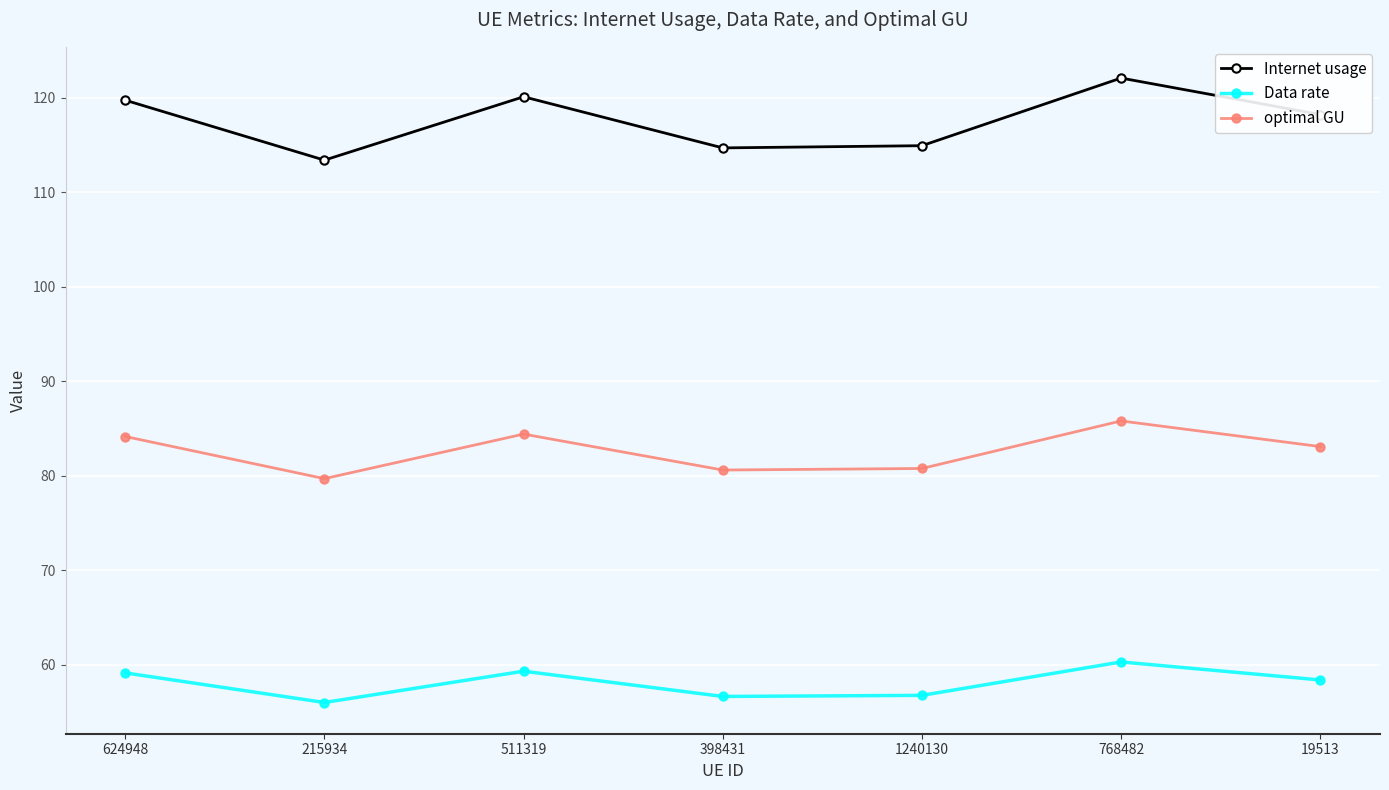

What is the label of the 7th point from the right?

624948